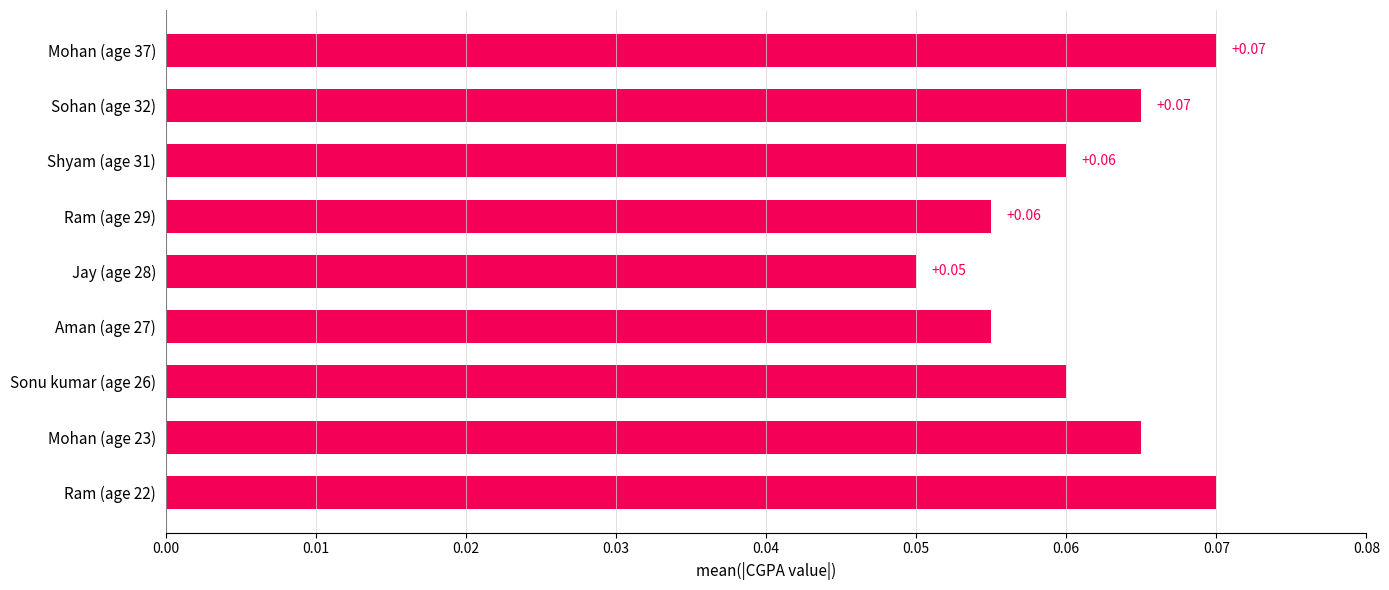

Does the chart contain stacked bars?

No